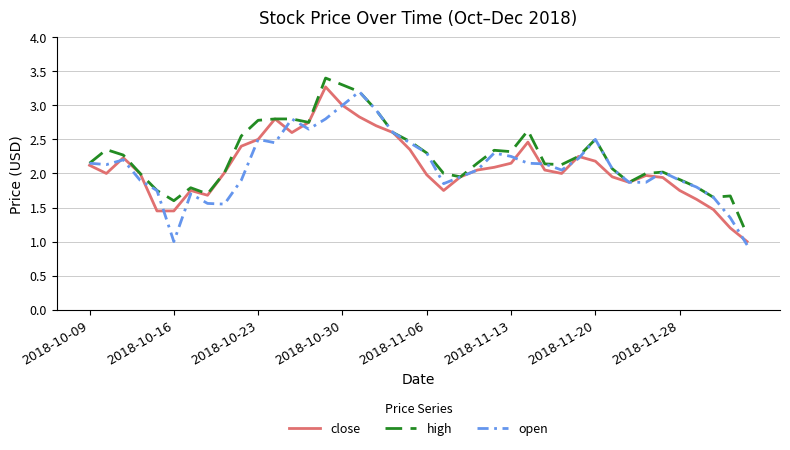

What are all the series names shown in the legend?

close, high, open